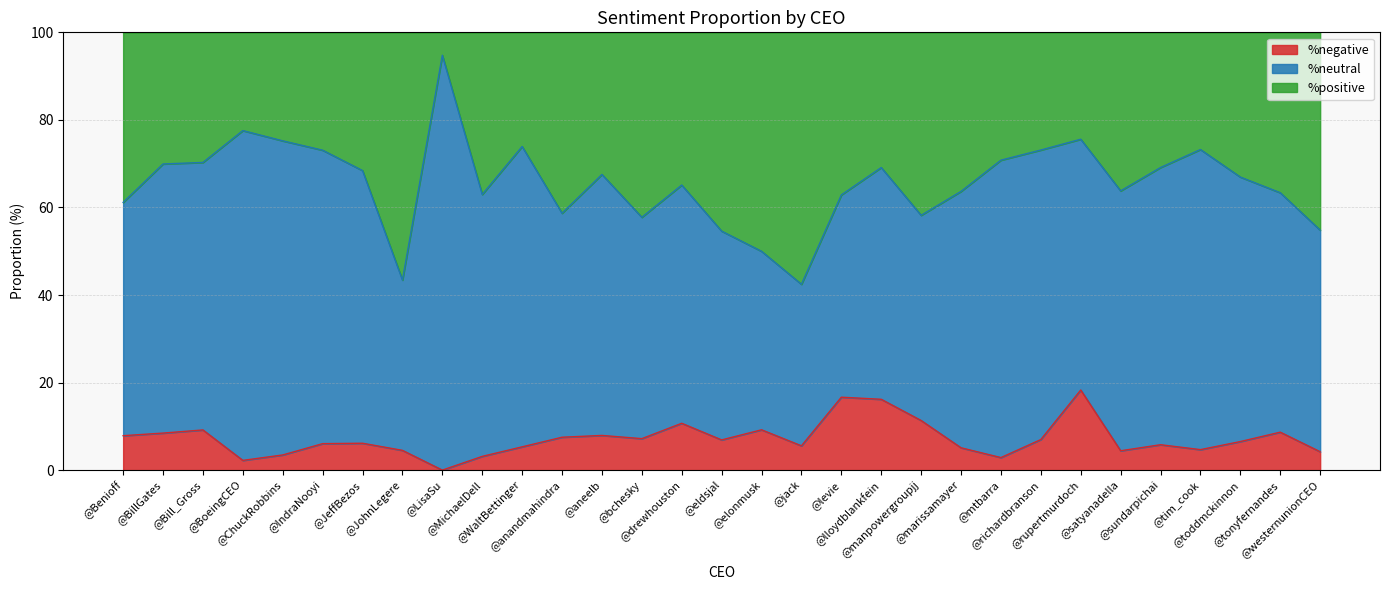

True or false: %negative has a value of 11.0 at @toddmckinnon.

False